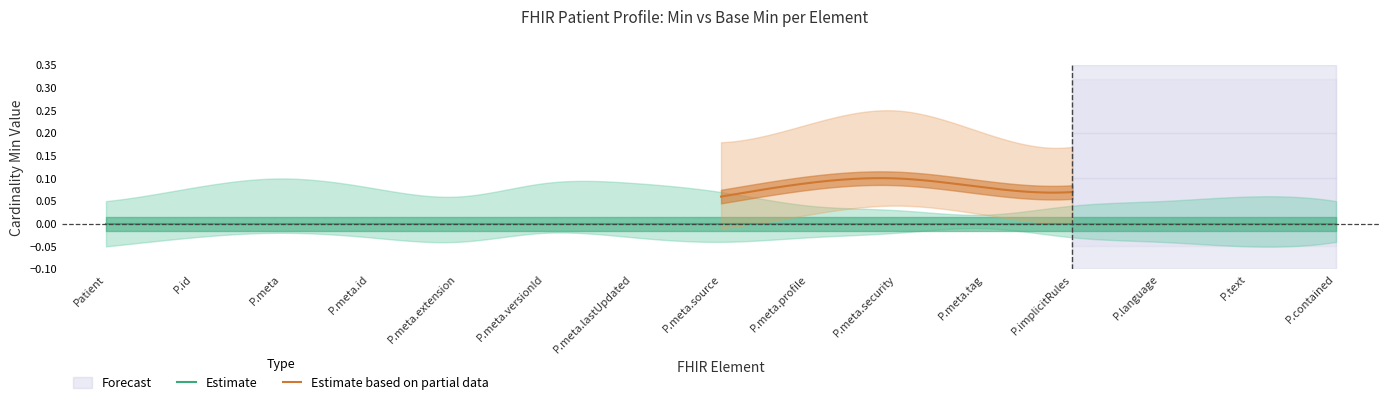

Which has a higher value, Patient.id or Patient.meta.id?

Patient.id